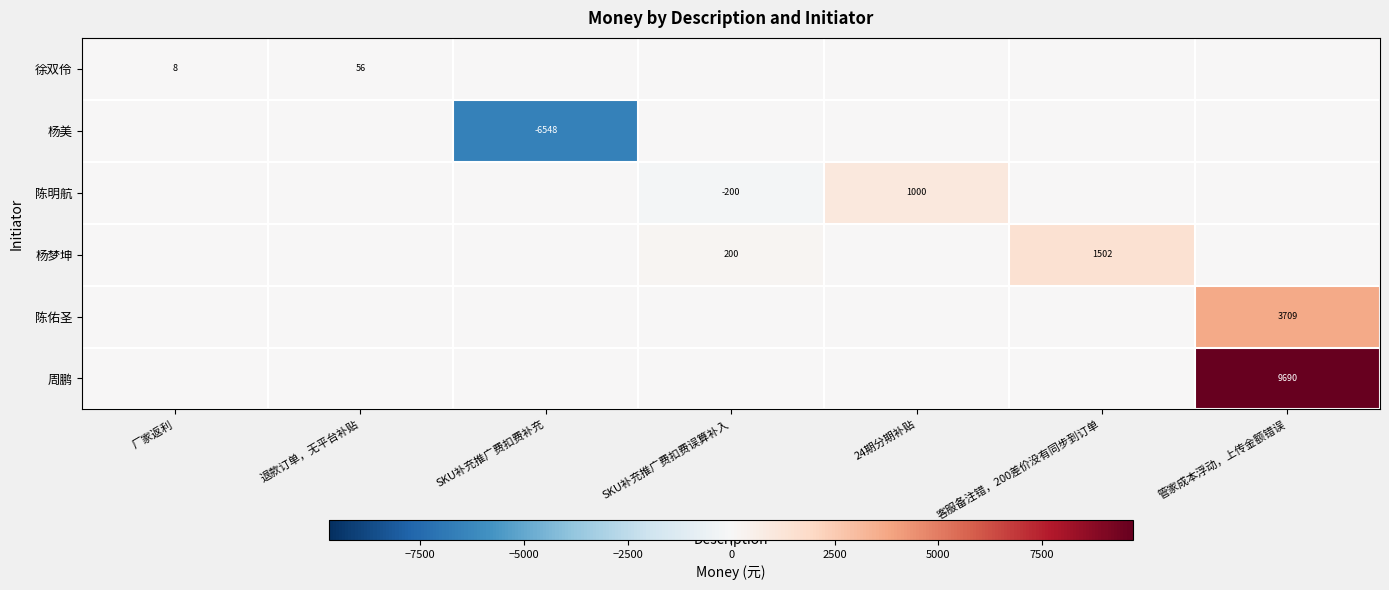

Is it true that 周鹏 equals 14469 at 管家成本浮动，上传金额错误?

False